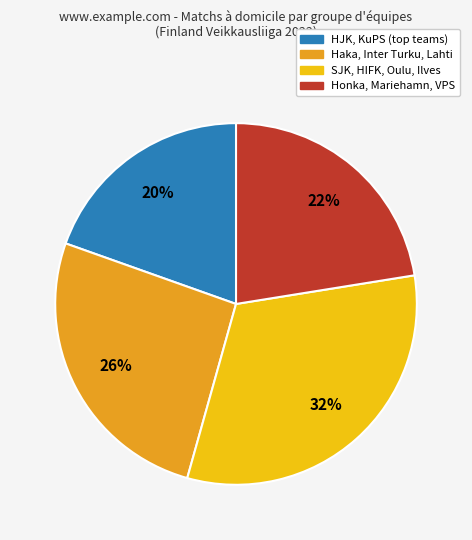

To the nearest percent, what is the average slice percentage?

25%